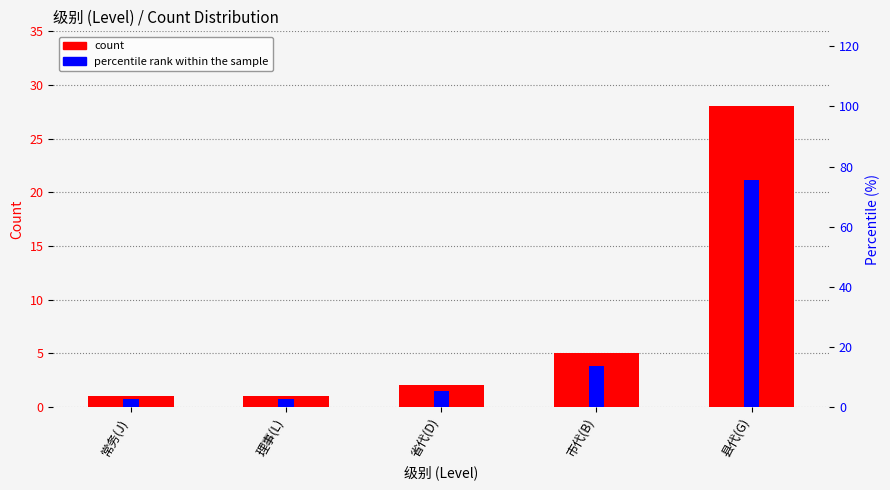

What is the lowest value of the count series?

1.0